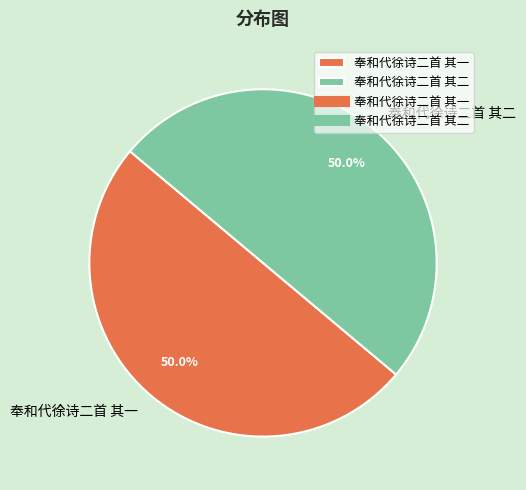

How much of the chart is everything except 奉和代徐诗二首 其一?

50.0%